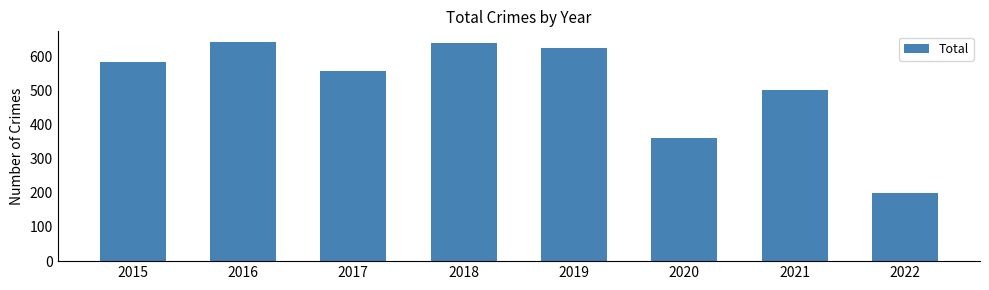

Where is the data nearest to the value 420?

2020